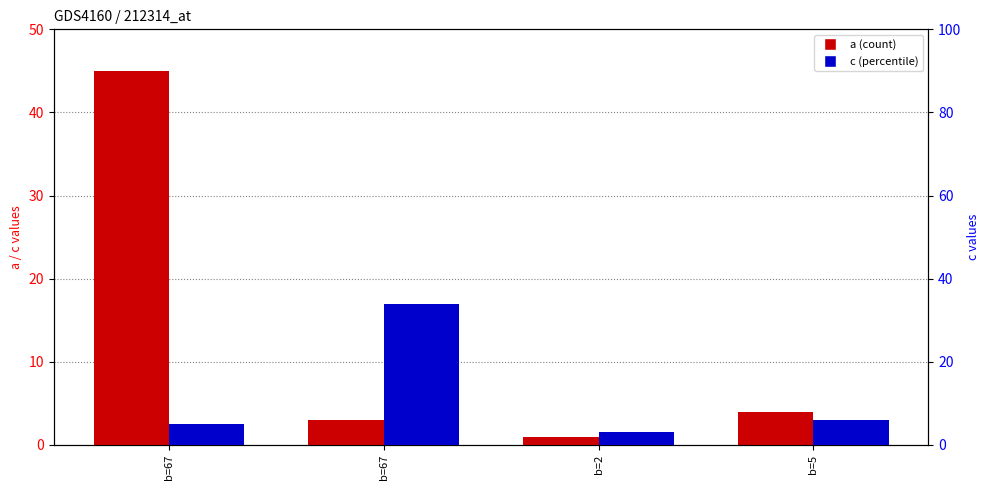

How many values in the c series are below 6?

2